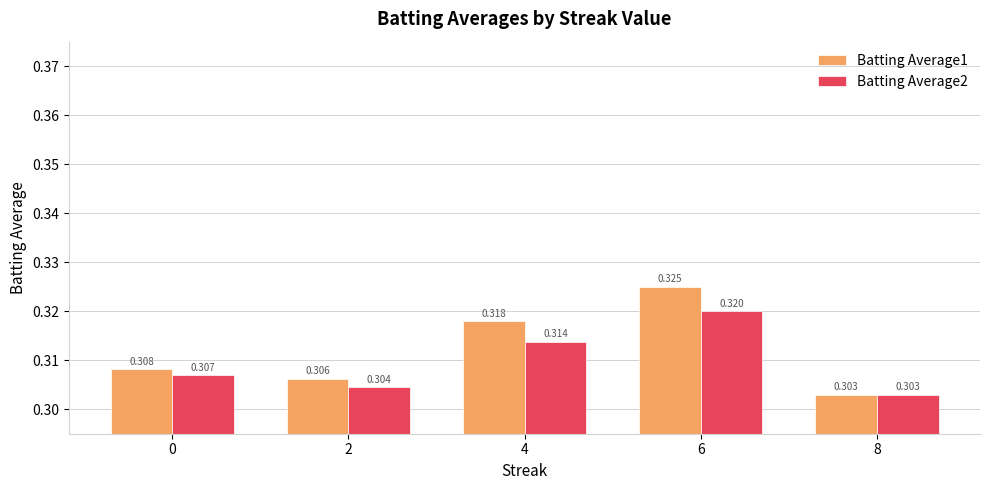

The Batting Average1 series shows 0.3 at 2. True or false?

True